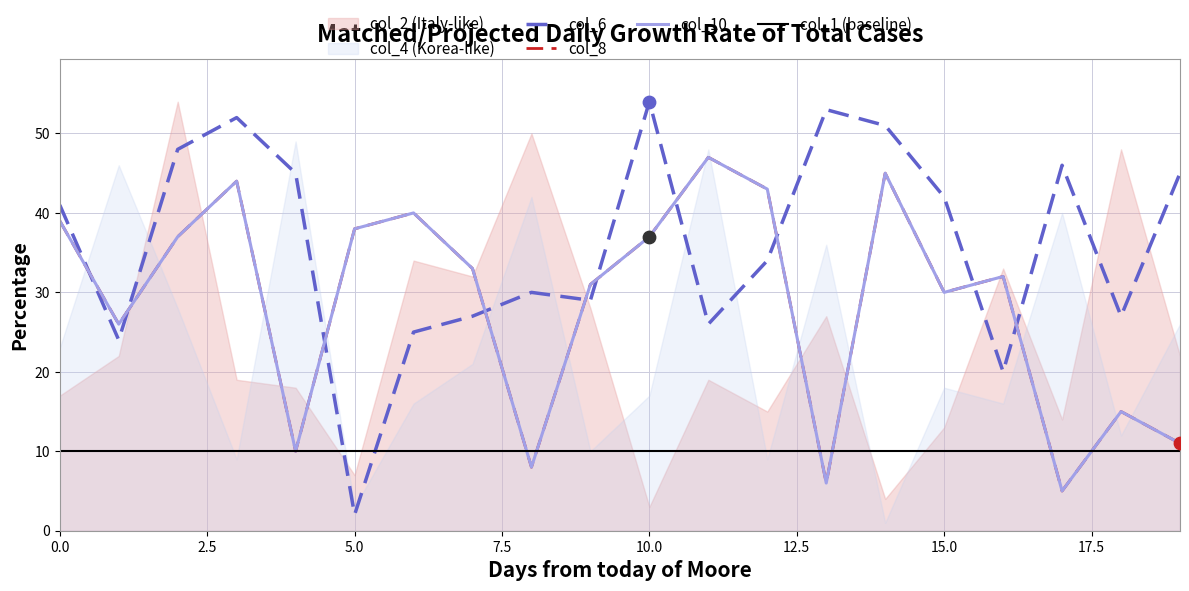

Is the value of col_10 at 13 greater than the value of col_8 at 15?

No